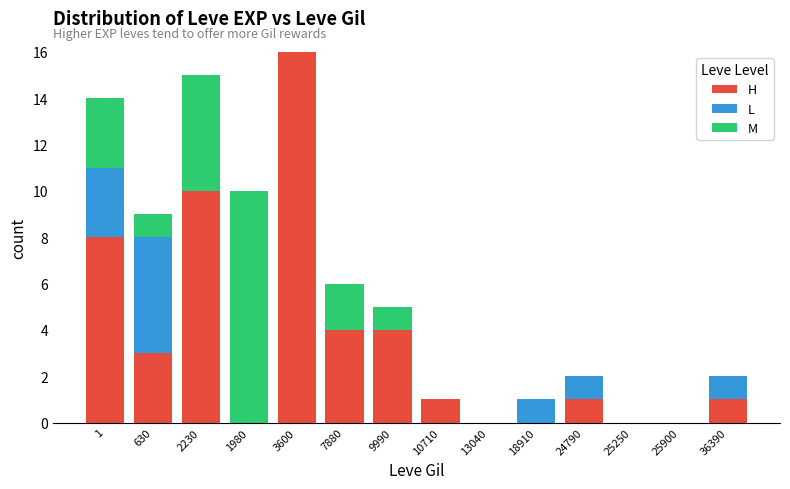

At which label does H reach its peak?

3600